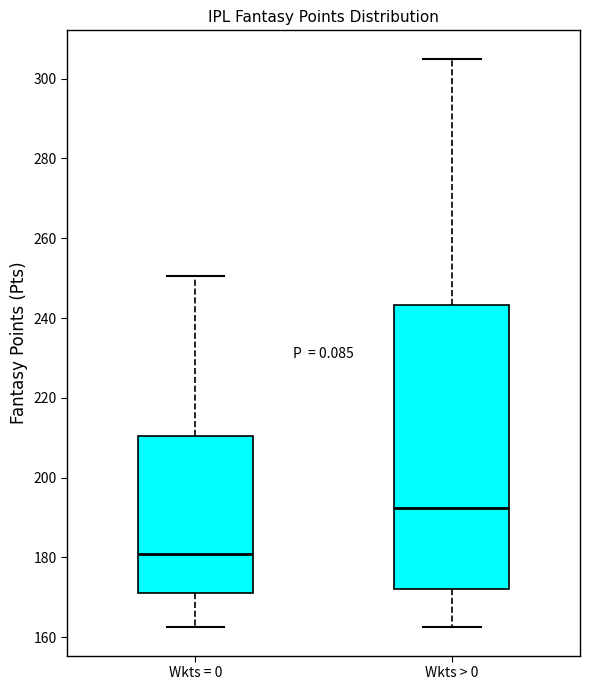

Reading left to right, read every box against the y-axis: the position of its median line, the range the box covers, and the ends of its whiskers. The values are not printed on the chart, so give them approximately, as read against the axis.

Wkts = 0: median 180, box 172 to 210, whiskers 162 to 250
Wkts > 0: median 192, box 172 to 244, whiskers 162 to 306